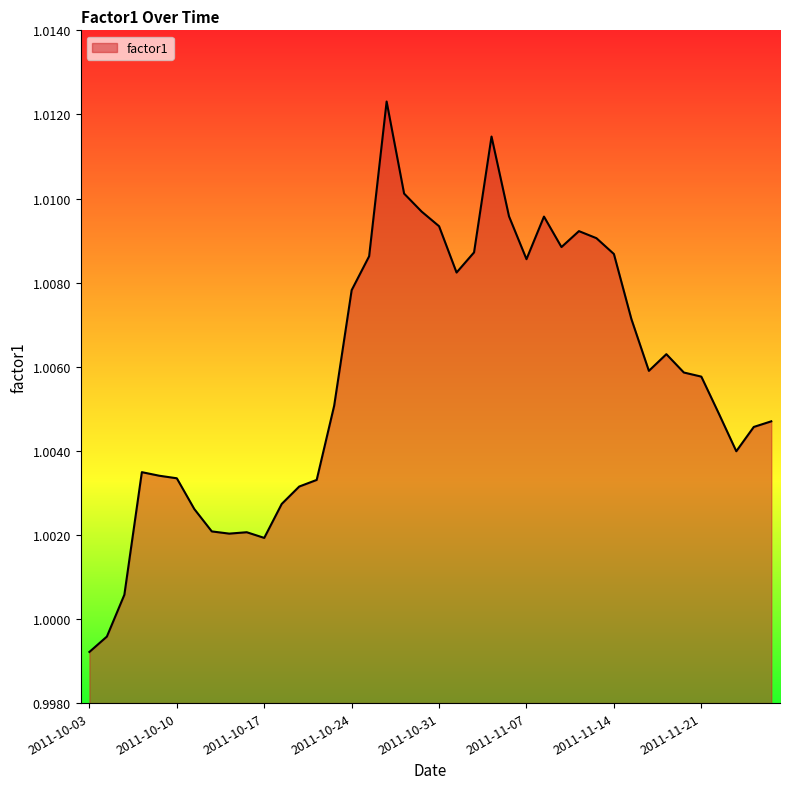

Count the number of categories in the chart.

40